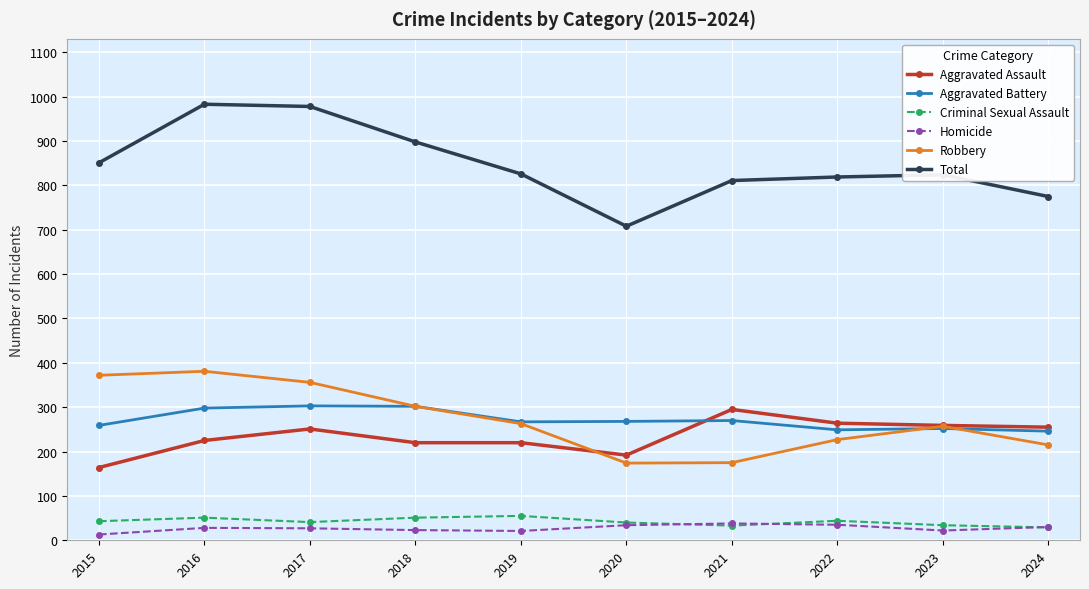

Is the value of Robbery at 2016 greater than the value of Aggravated Battery at 2019?

Yes